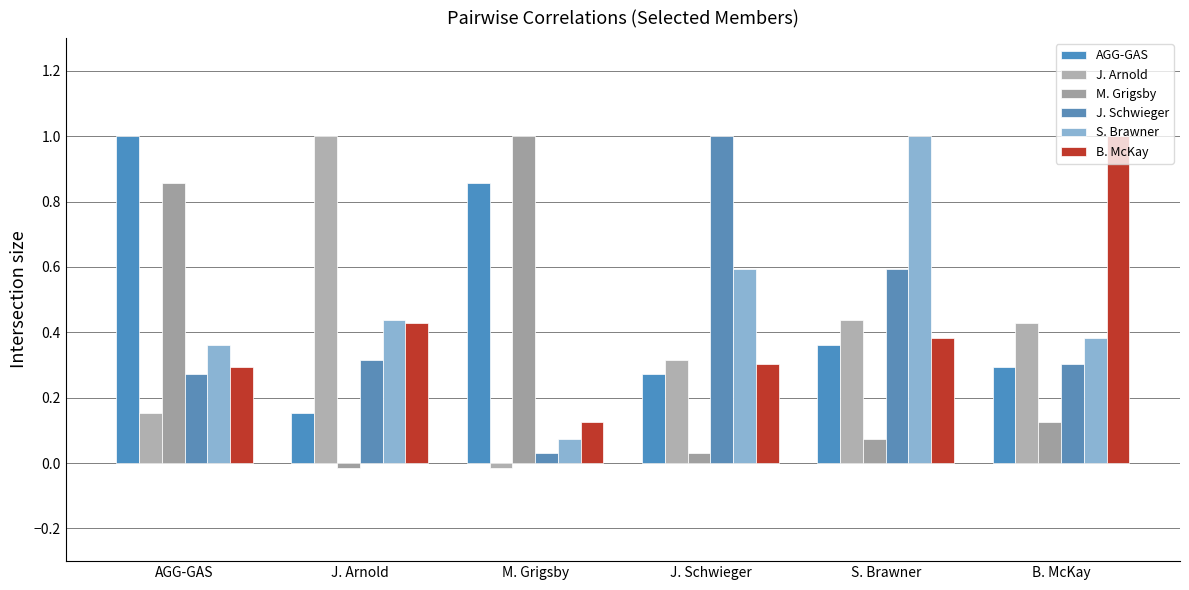

Is the value of S. Brawner at S. Brawner greater than the value of J. Schwieger at AGG-GAS?

Yes